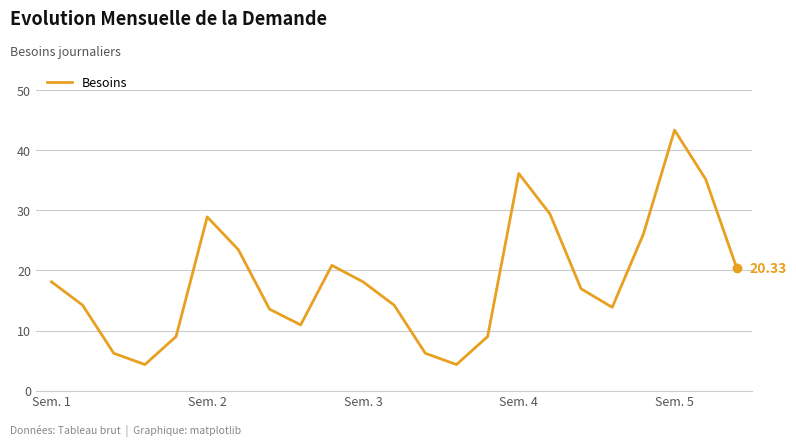

Does the chart have visible grid lines?

Yes